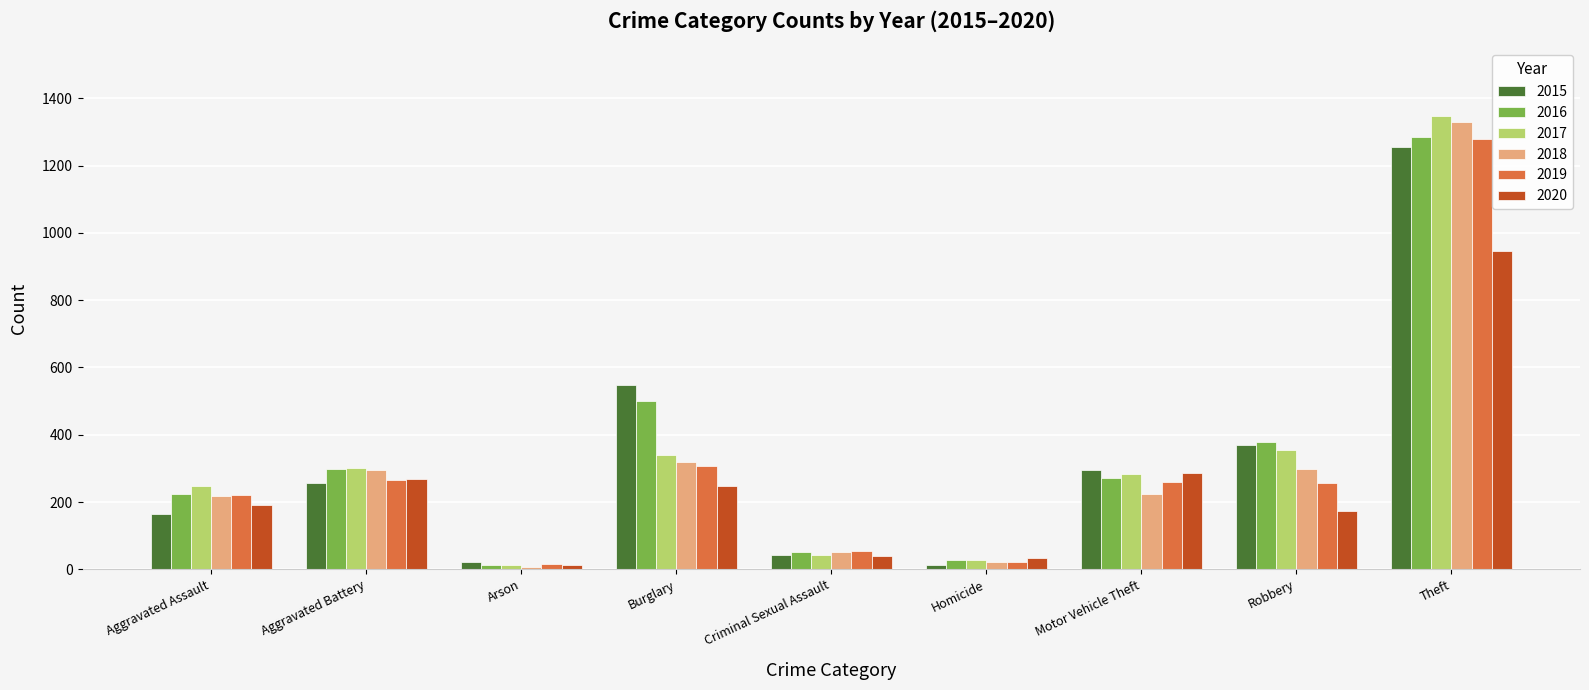

Which series has the largest range (max minus min)?

2017